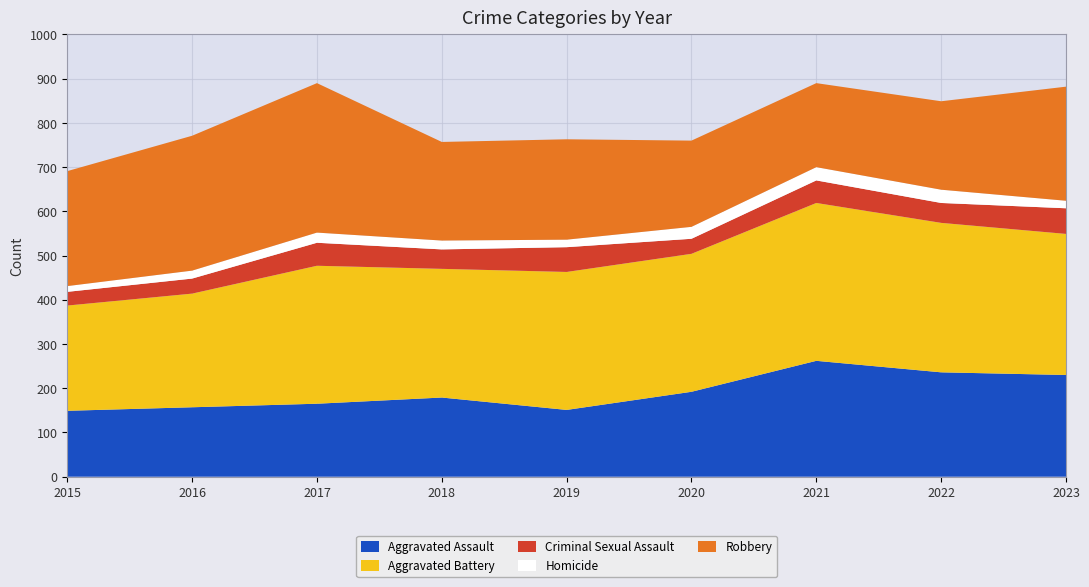

Reading left to right, extract all data points from this chart.

Aggravated Assault: 2015=149	2016=157	2017=165	2018=179	2019=151	2020=192	2021=262	2022=236	2023=230
Aggravated Battery: 2015=238	2016=257	2017=312	2018=291	2019=312	2020=312	2021=357	2022=338	2023=319
Criminal Sexual Assault: 2015=31	2016=34	2017=52	2018=44	2019=56	2020=34	2021=51	2022=45	2023=58
Homicide: 2015=13	2016=18	2017=23	2018=20	2019=17	2020=27	2021=30	2022=30	2023=17
Robbery: 2015=260	2016=305	2017=338	2018=223	2019=227	2020=195	2021=190	2022=200	2023=258